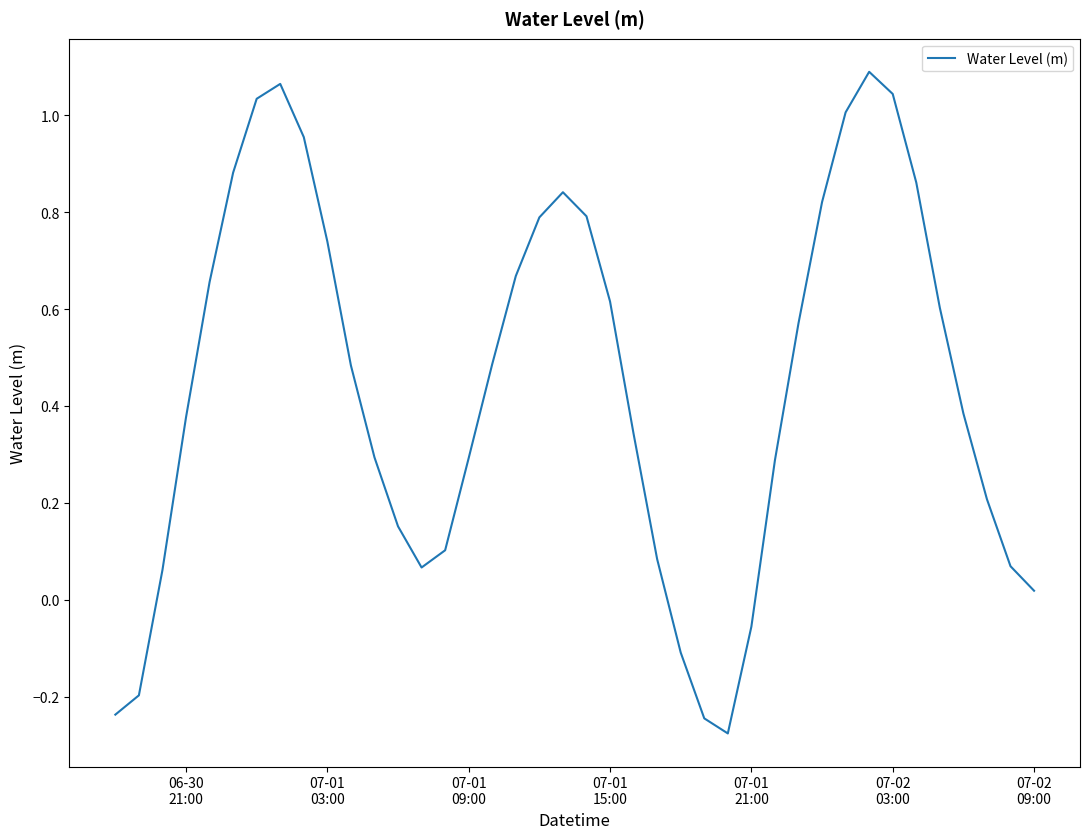

What is the sum of all values?

17.6